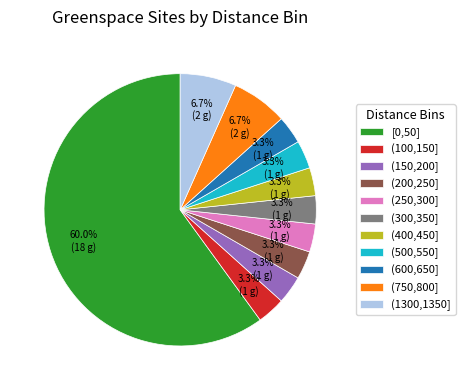

Is there any slice that represents more than half of the pie?

Yes